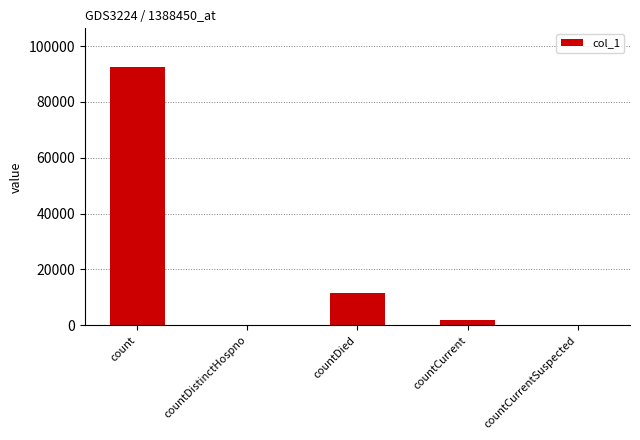

Where is the data nearest to the value 46232?

countDied